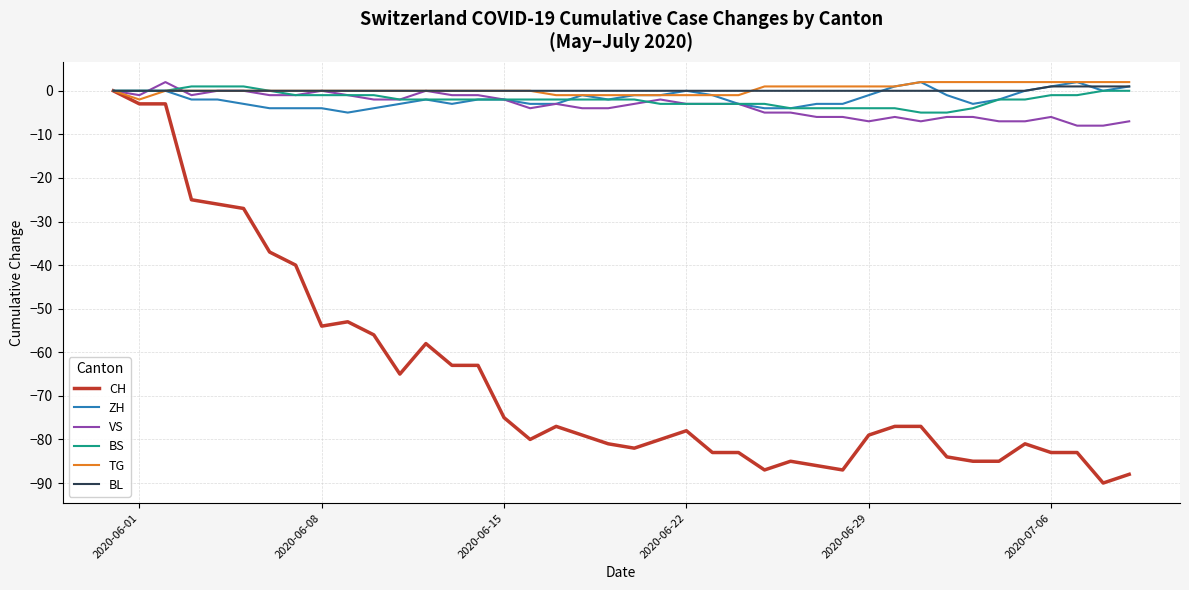

What is the difference between the second highest and minimum values in the BS series?

6